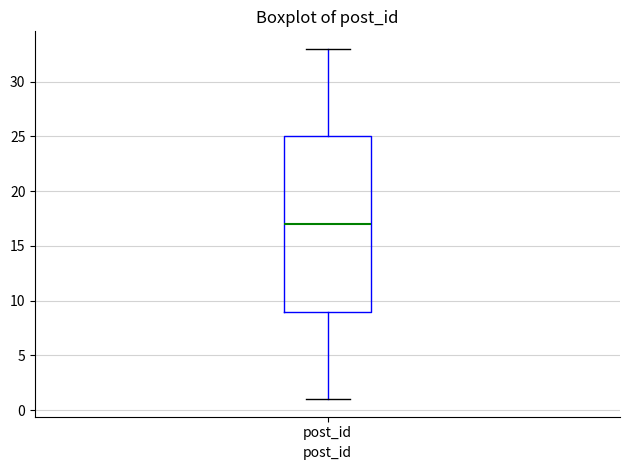

Transcribe this box plot: give where the median line is, the range the box spans, and where the two whiskers end, as read against the y-axis. The values are not printed on the chart, so give them approximately, as read against the axis.

median 17, box 9 to 25, whiskers 1 to 33